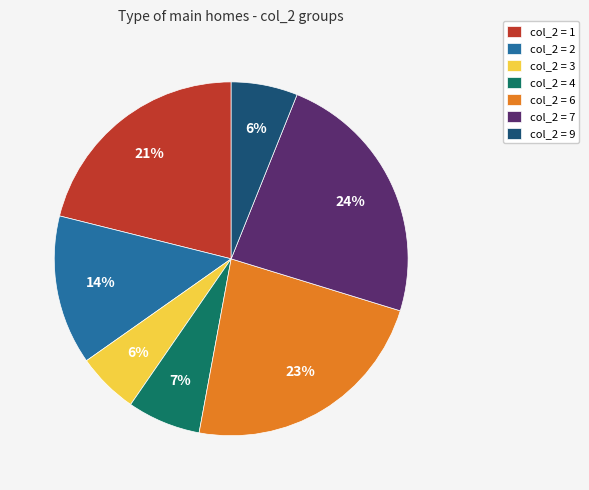

To the nearest percent, what percentage of the pie is col_2 = 7?

24%